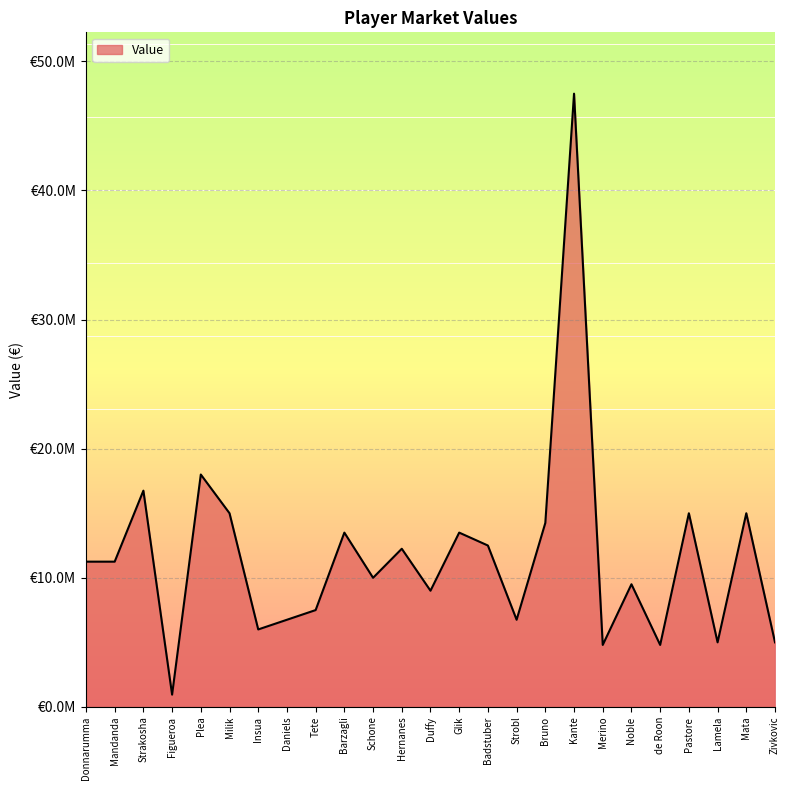

What is the ratio of the value at Badstuber to the value at Merino?

2.6